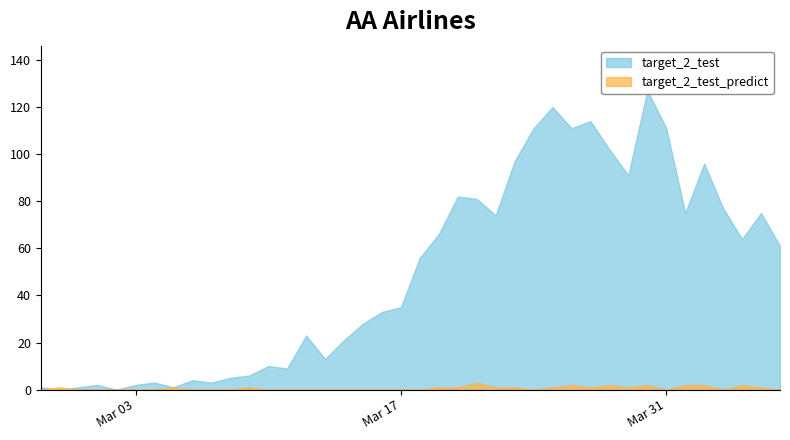

Is it true that target_2_test_predict equals -1 at 2020-02-27?

False